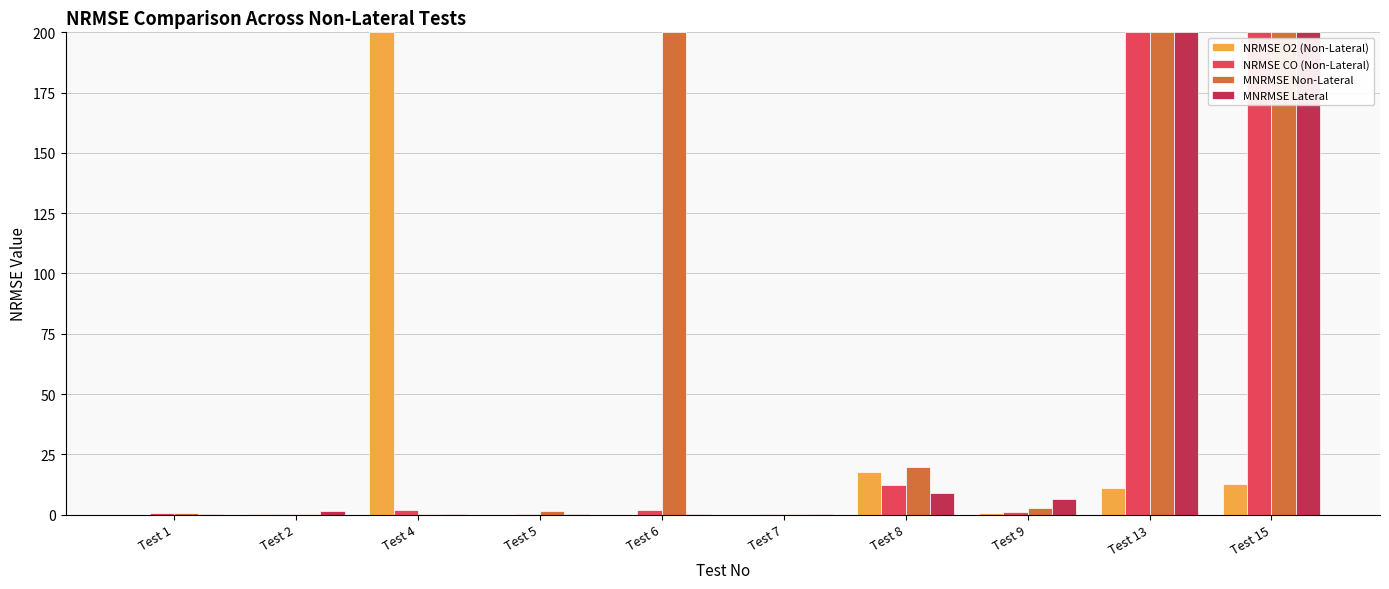

What is the maximum value for NRMSE O2 (Non-Lateral)?

200.0